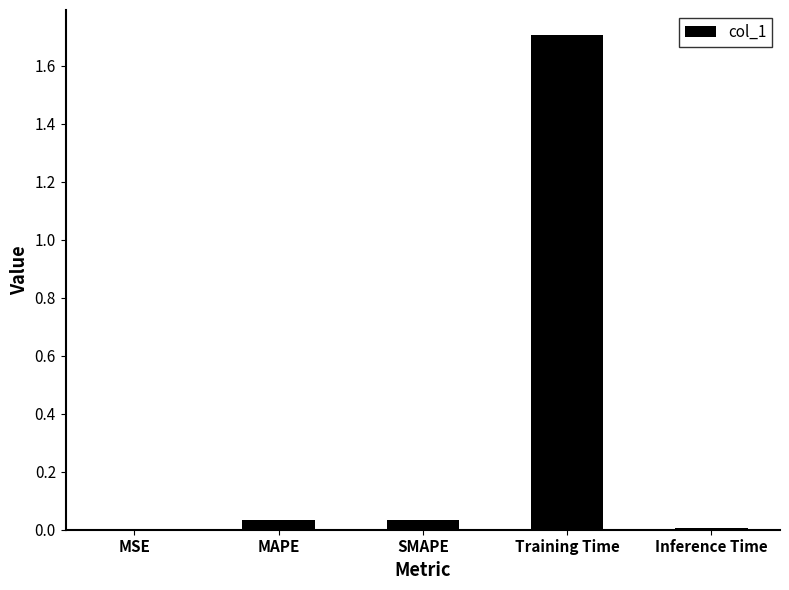

What is the average value?

0.4